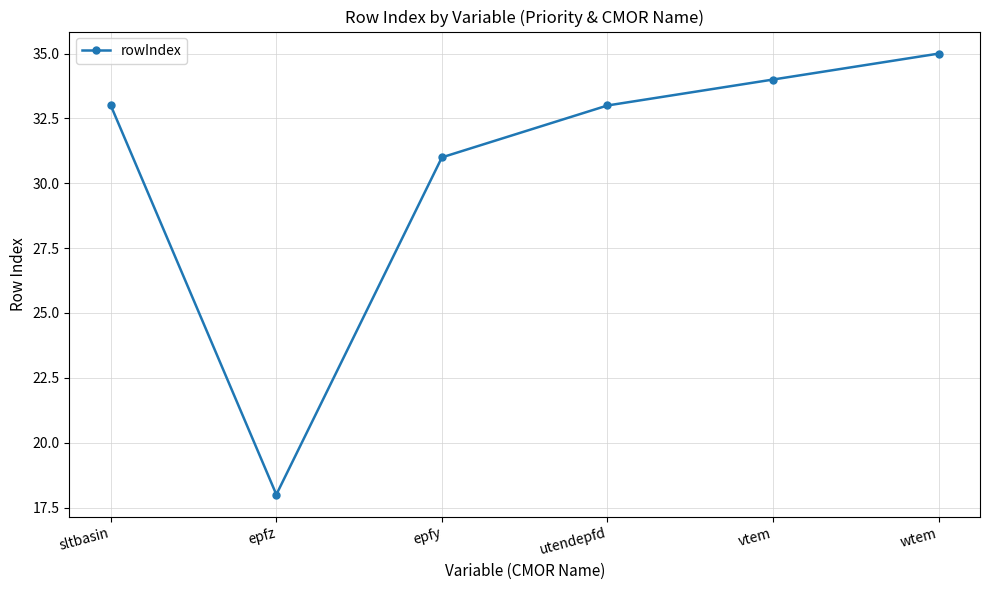

At which label is the value closest to 26?

epfy